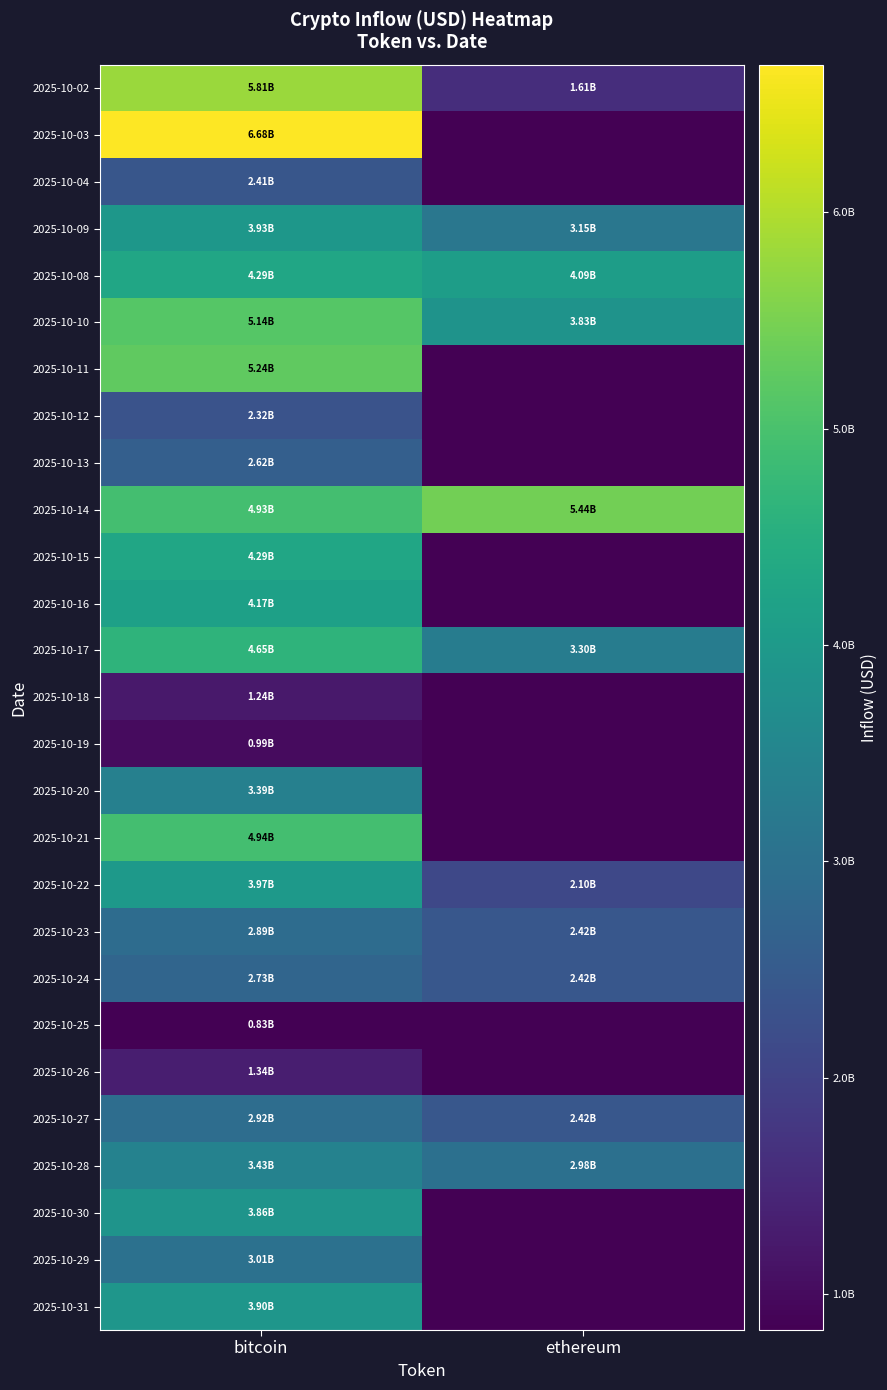

What is the total value across all series at ethereum?

33758358477.0